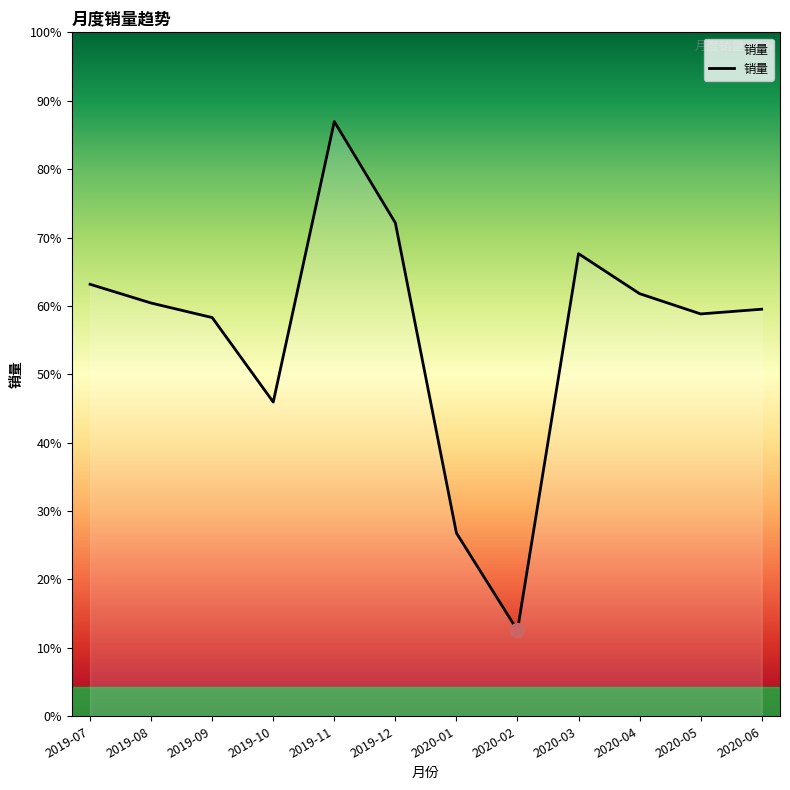

Reading left to right, list all the values displayed in this chart.

636817	609163	587742	463207	876721	727287	270200	126633	681923	623000	593125	600072